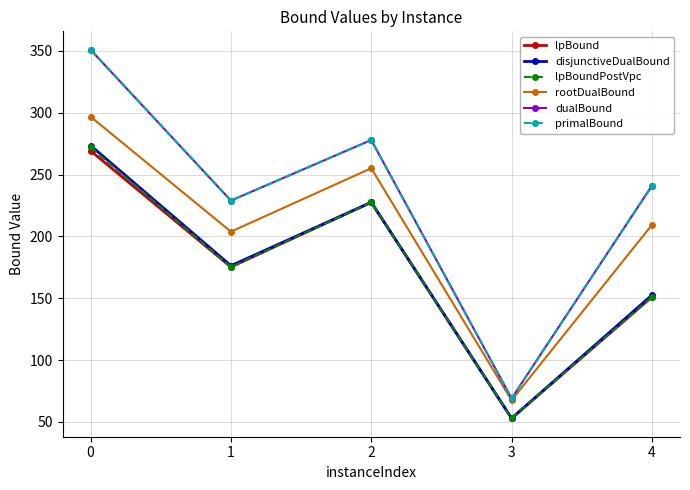

What is the difference between the maximum and second lowest values in the lpBound series?

118.2